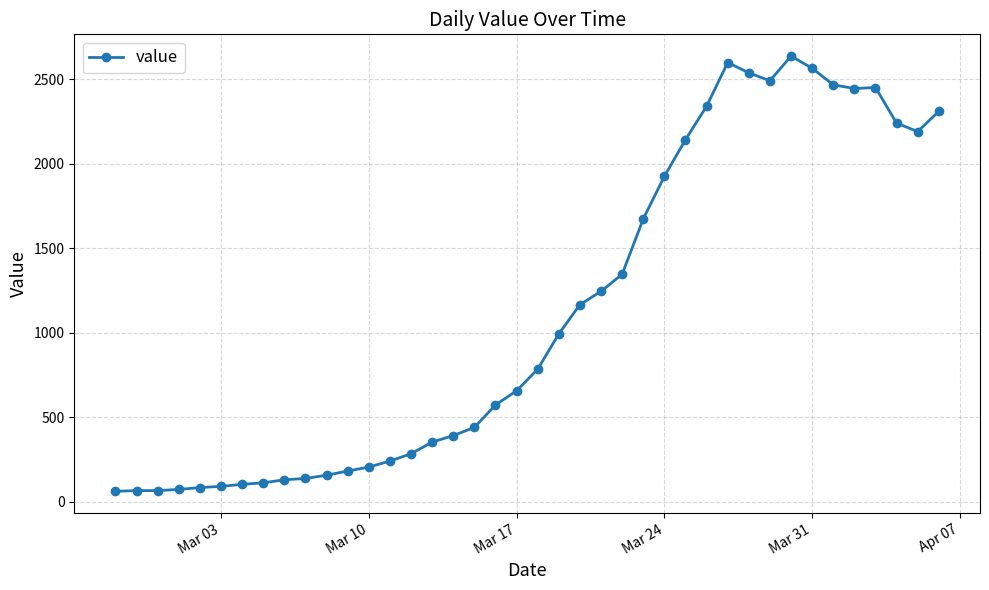

What is the value of the 13th point from the left?

204